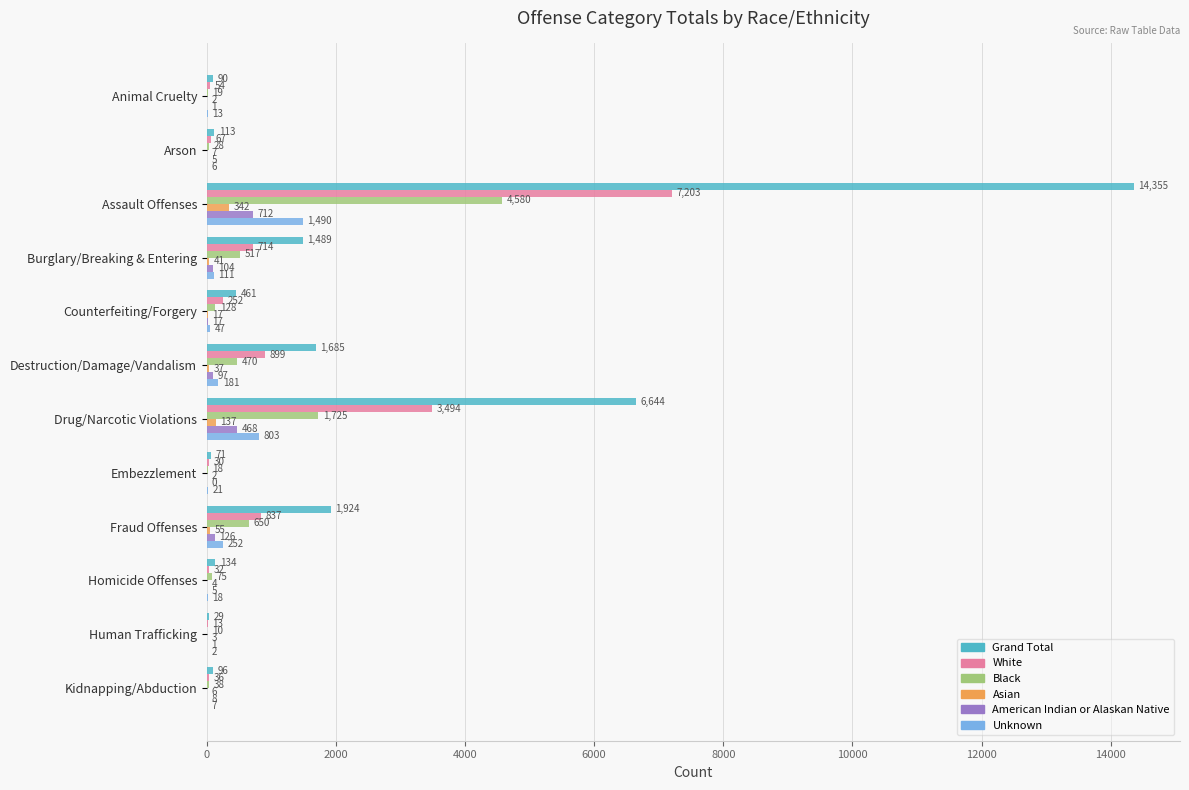

Which series has the widest spread of values?

Grand Total